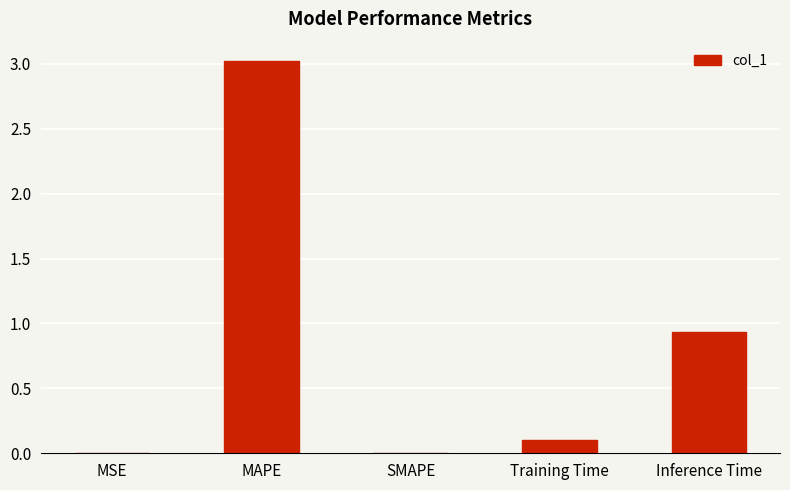

How many data points does each series have?

5